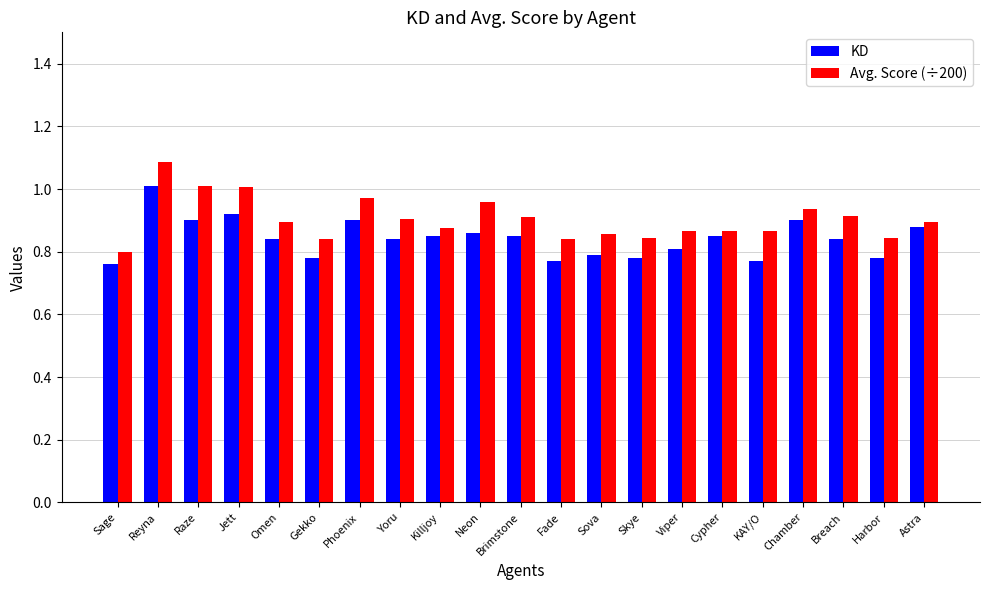

At which label is Avg. Score (÷200) closest to 0?

Sage